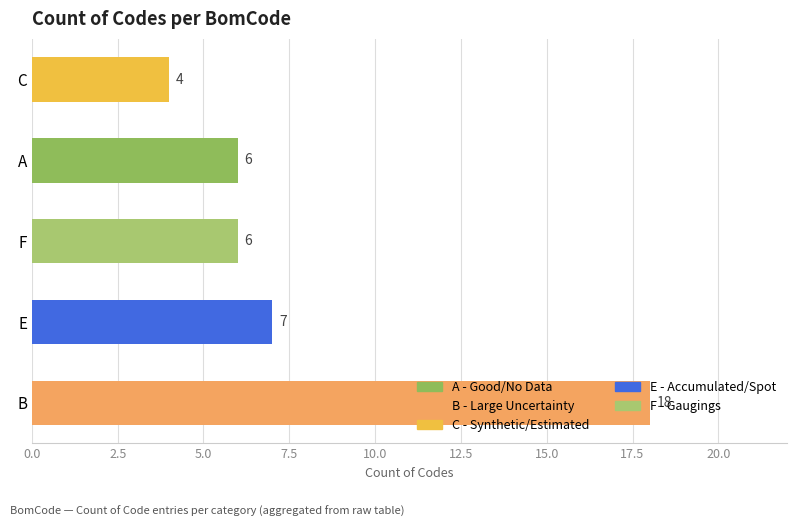

Is it true that the value at A is 10?

False